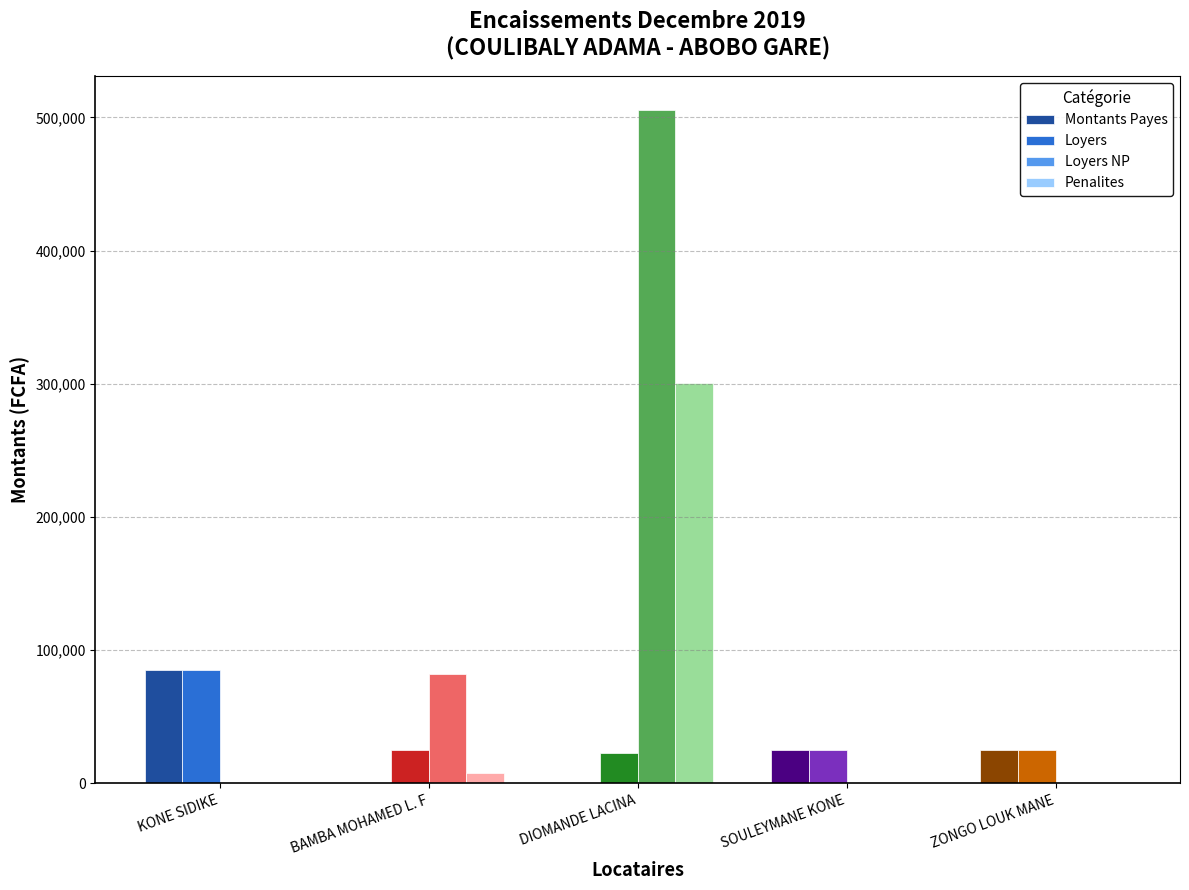

How many groups of bars are there?

5